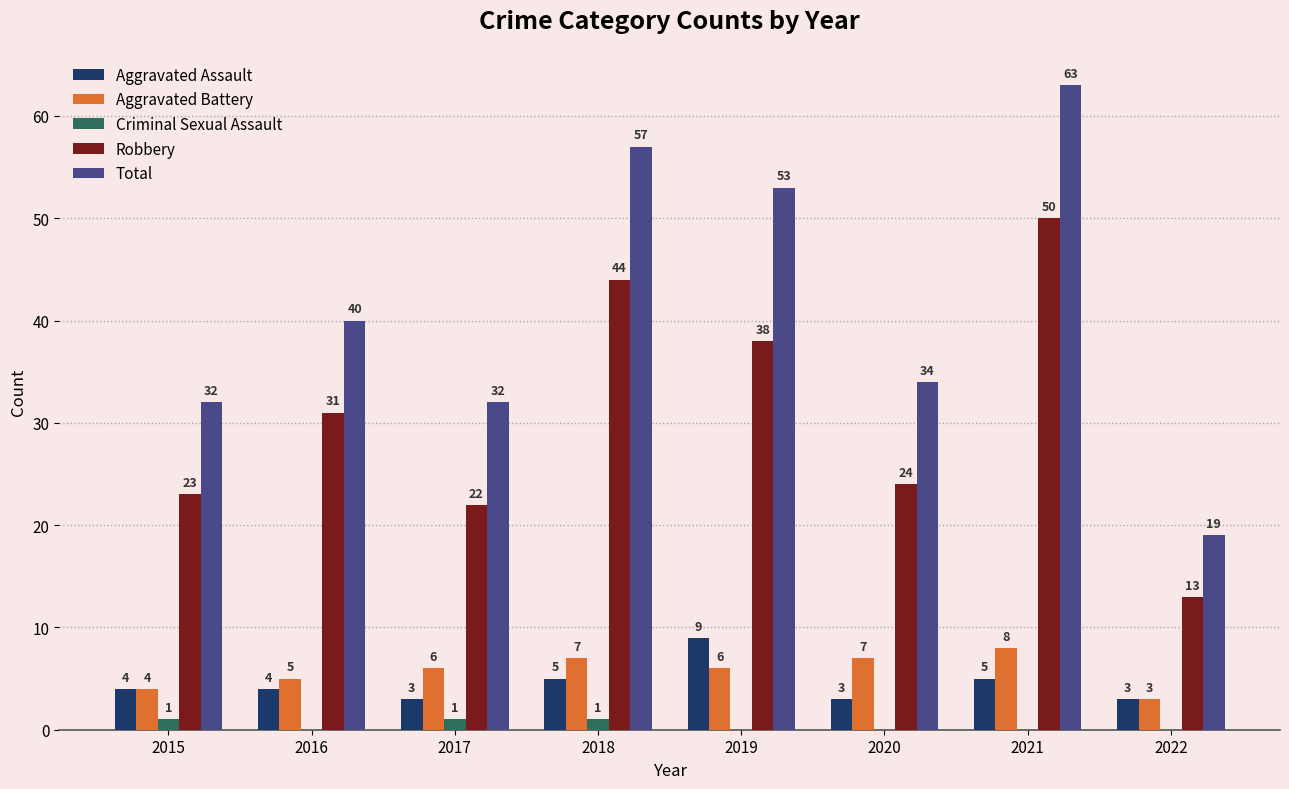

Between 2020 and 2021, which series saw the biggest shift?

Total